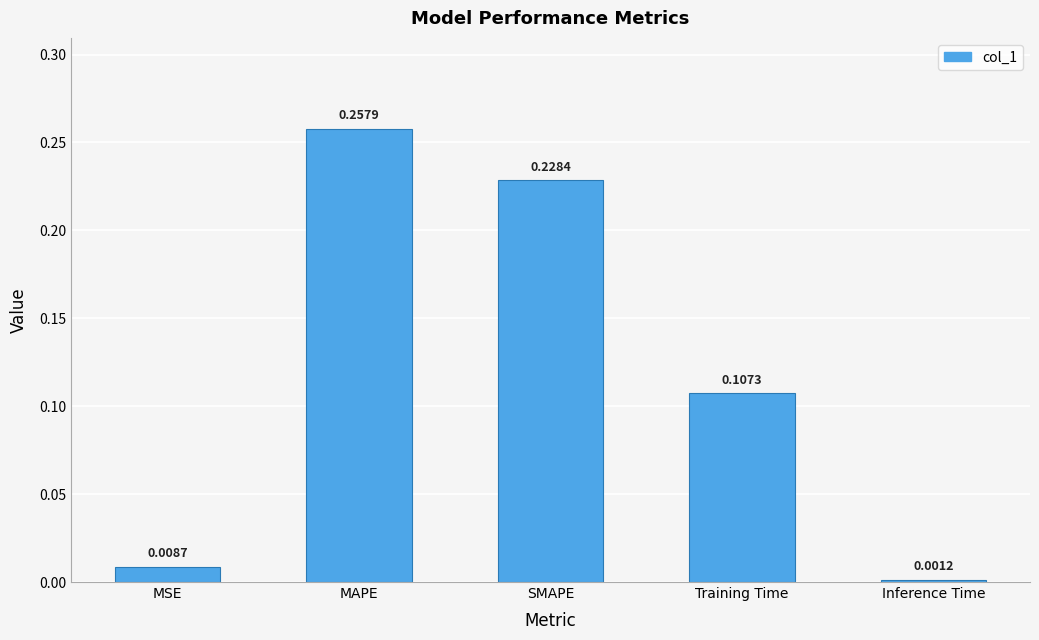

At which label is the value closest to 0?

Inference Time